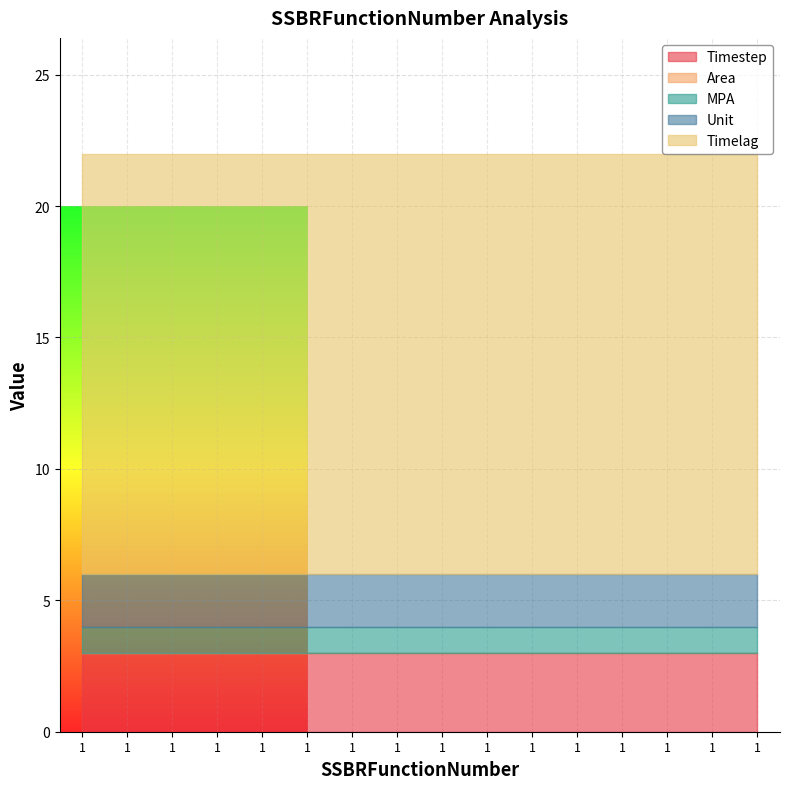

Where is Timelag nearest to the value 16?

1